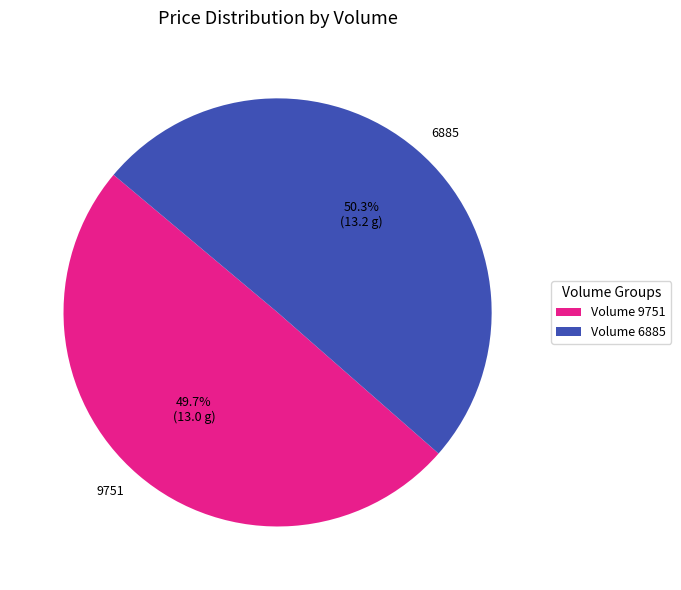

Is it true that 6885 is 43% of the pie?

False